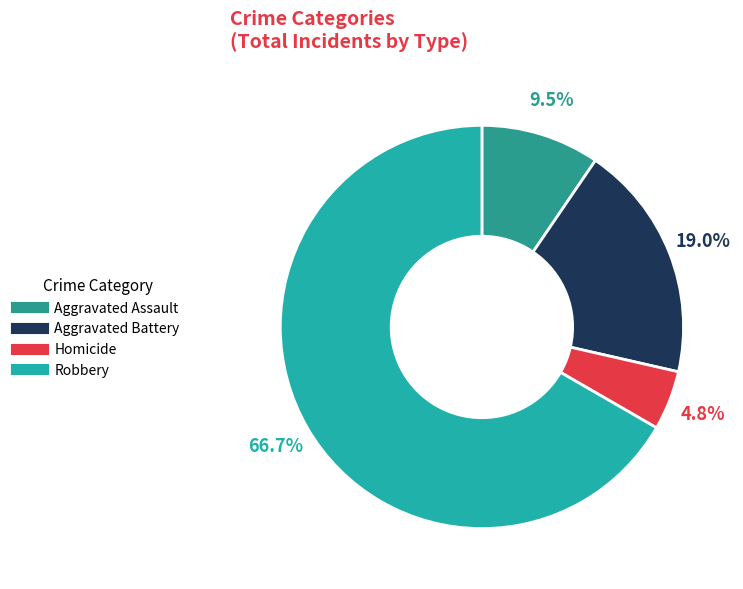

What portion of the pie excludes Aggravated Battery?

81.0%